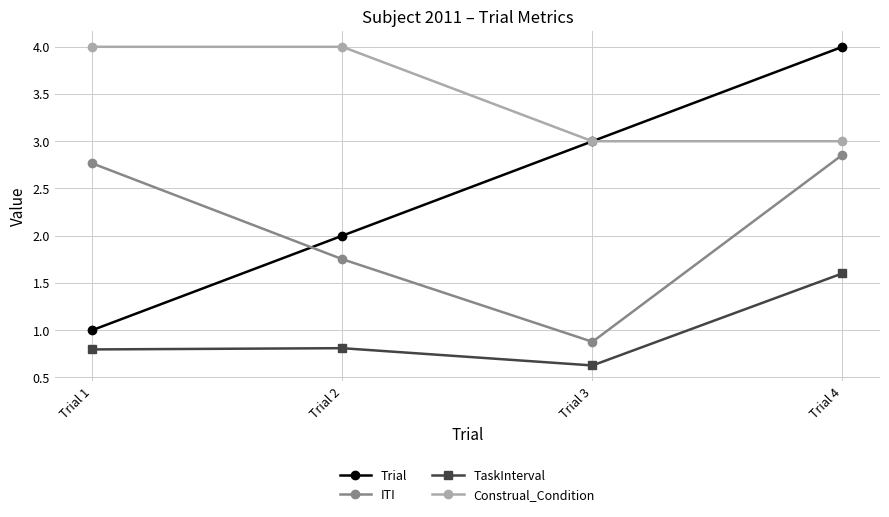

At Trial 4, list the series in order from smallest to largest.

TaskInterval, ITI, Construal_Condition, Trial